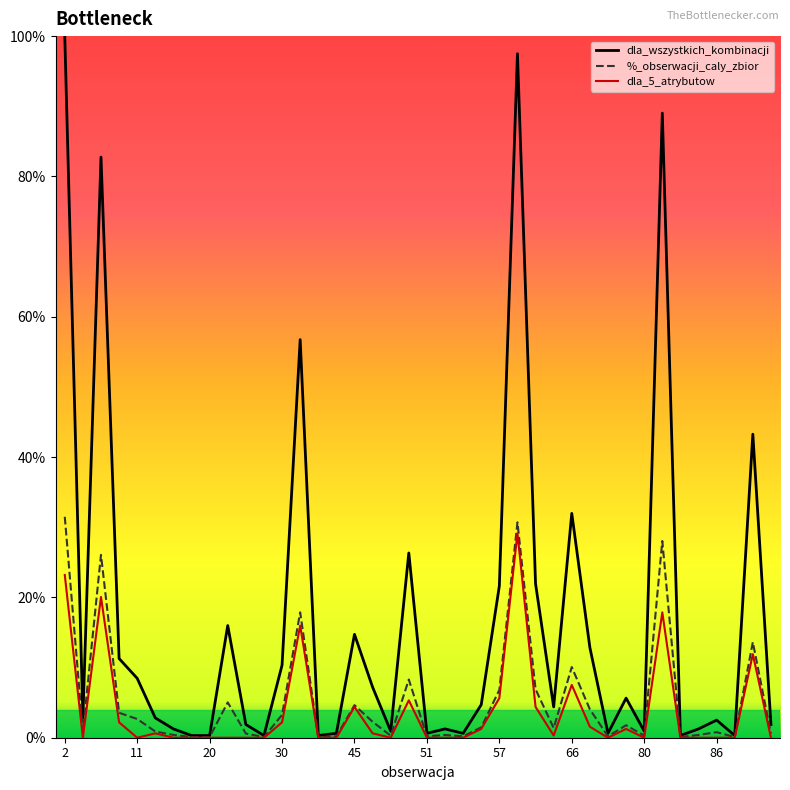

Which series has the largest range (max minus min)?

dla_wszystkich_kombinacji